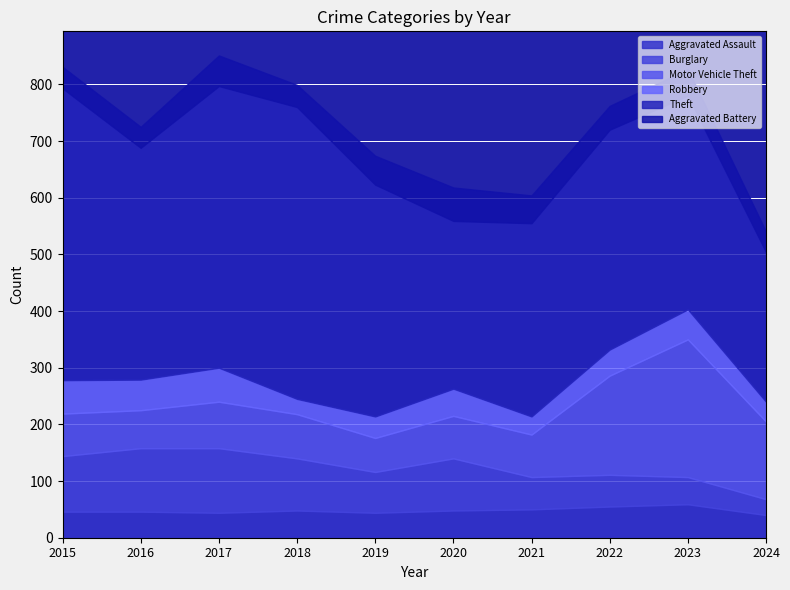

The value of Burglary at 2021 is 100. True or false?

False